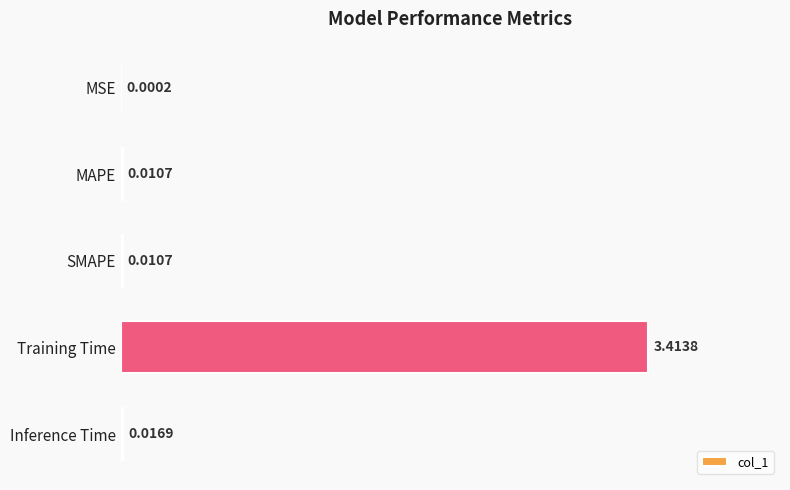

Which category has the highest value across all series?

Training Time